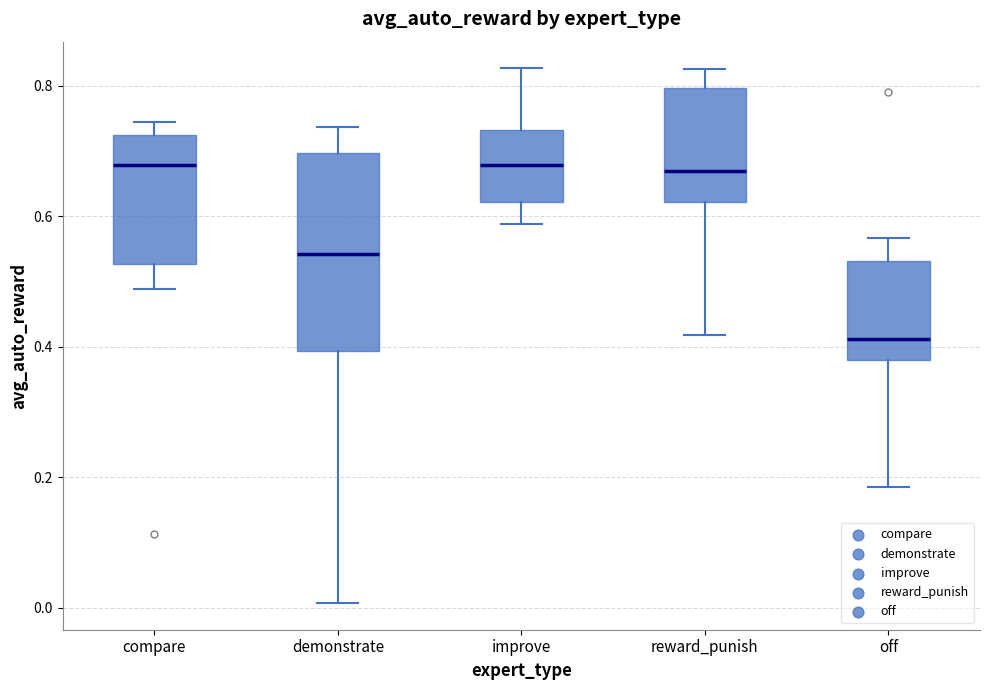

Which box has the lowest median line?

off